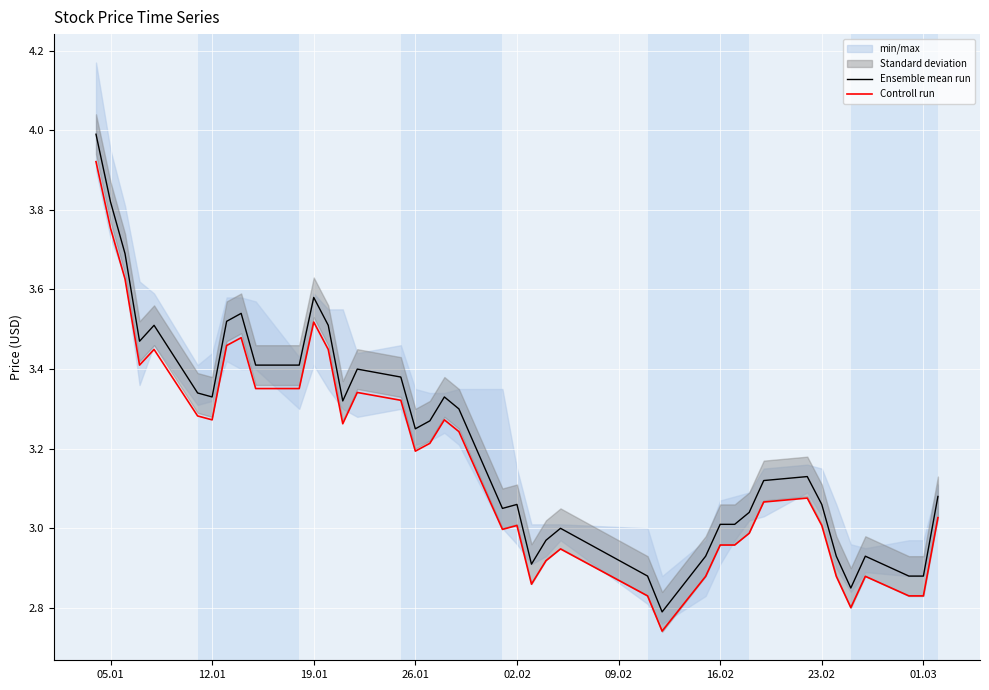

What is the maximum value for Ensemble mean run?

4.0